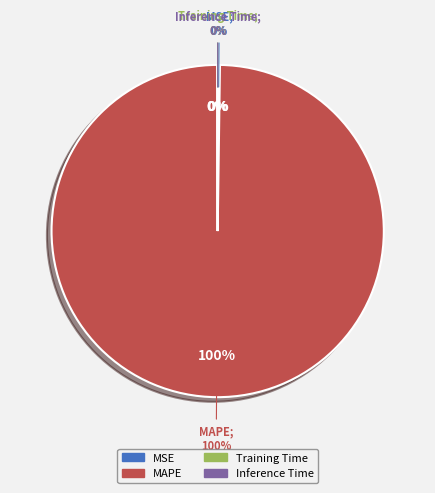

Do MAPE and MSE together represent more than half of the pie?

Yes